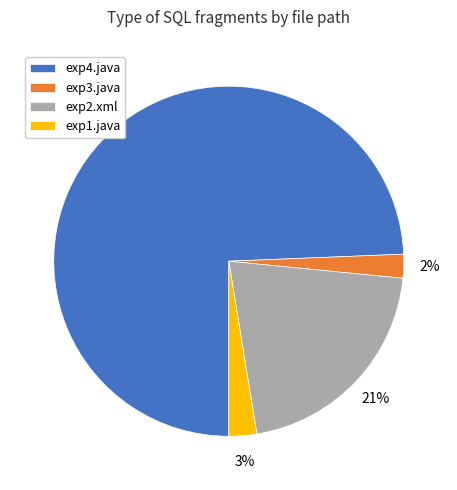

Which has a higher value, exp3.java or exp2.xml?

exp2.xml